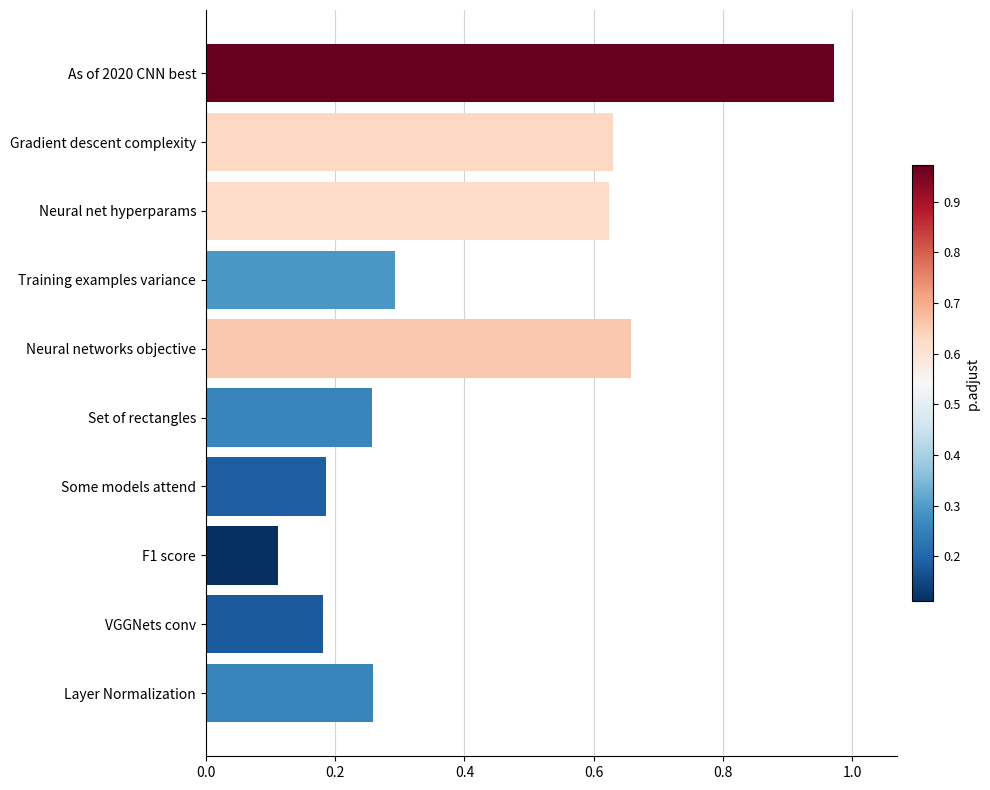

Which category has the lowest value across all series?

F1 score